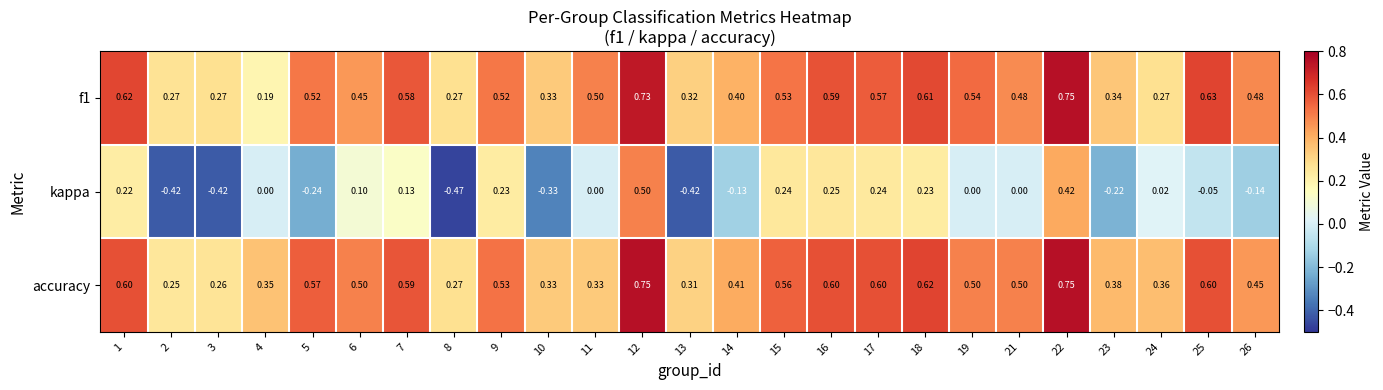

Between 6 and 11, which series saw the biggest shift?

accuracy